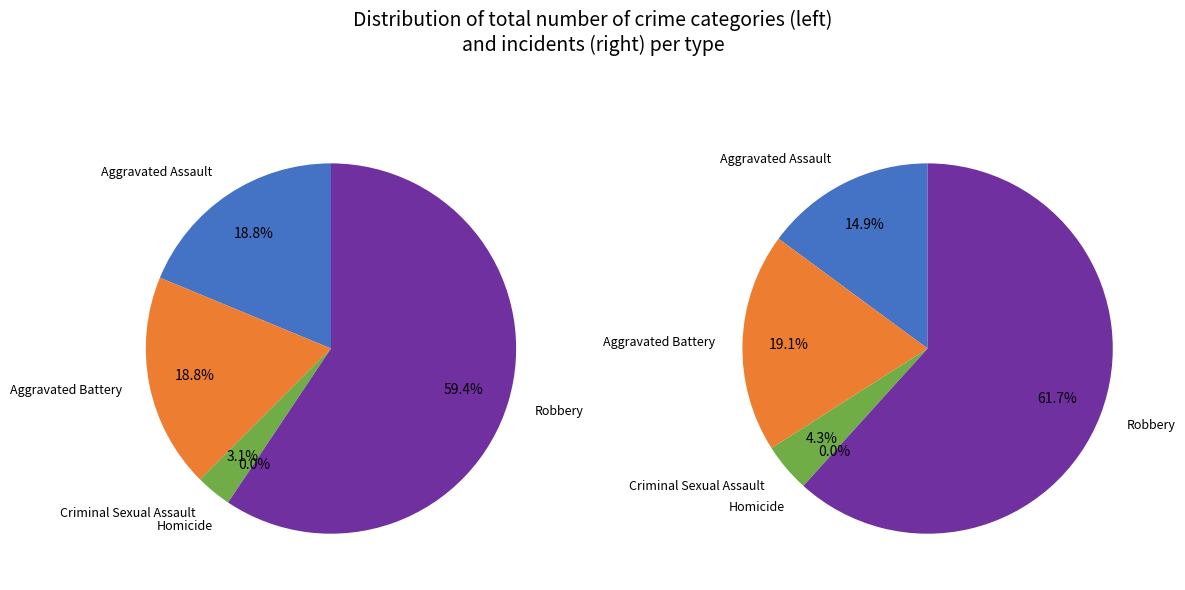

The 3 slice represents 0% of the pie. True or false?

True